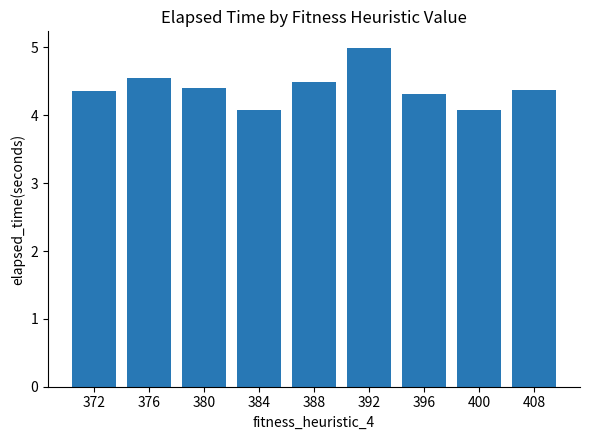

How many data points does each series have?

9